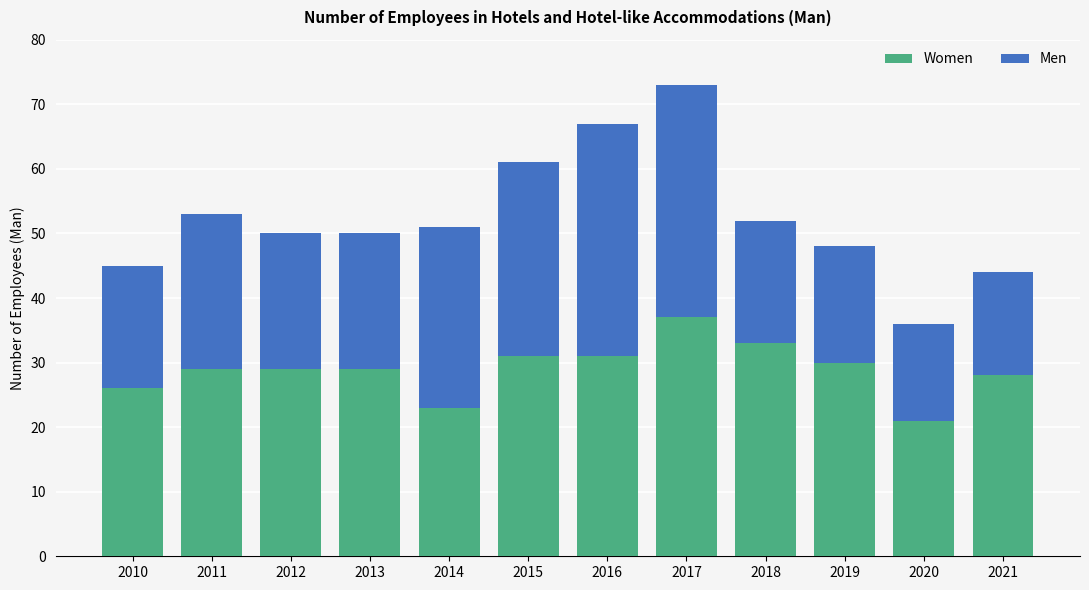

What is the total value across all series at 2021?

44